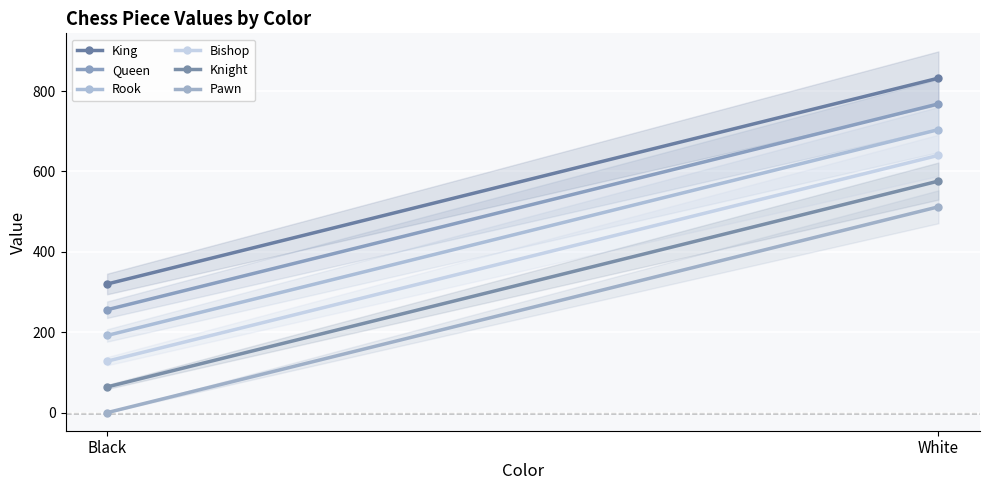

At how many categories does at least one series exceed 423?

1